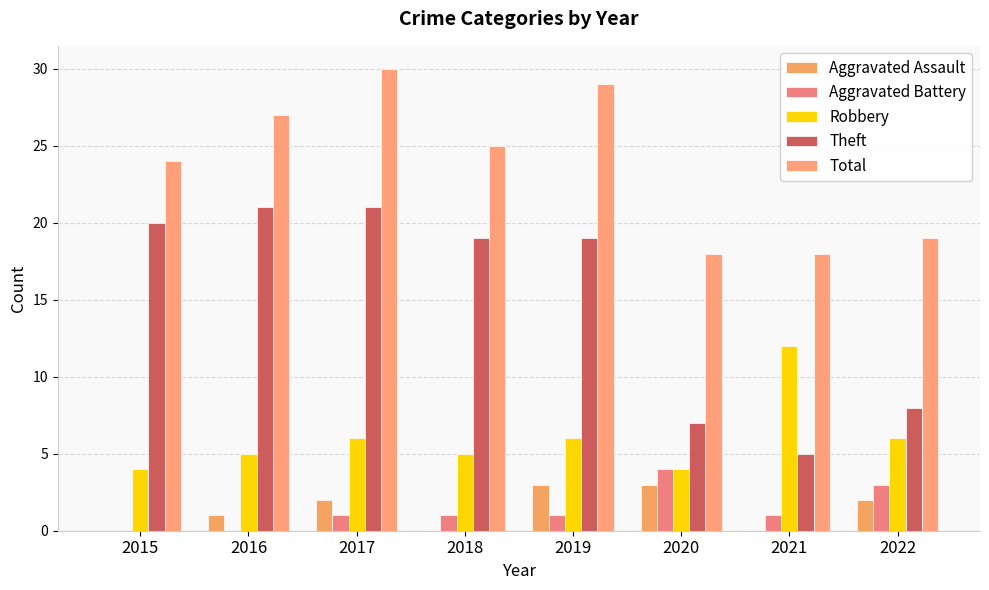

How many series are shown in this chart?

5